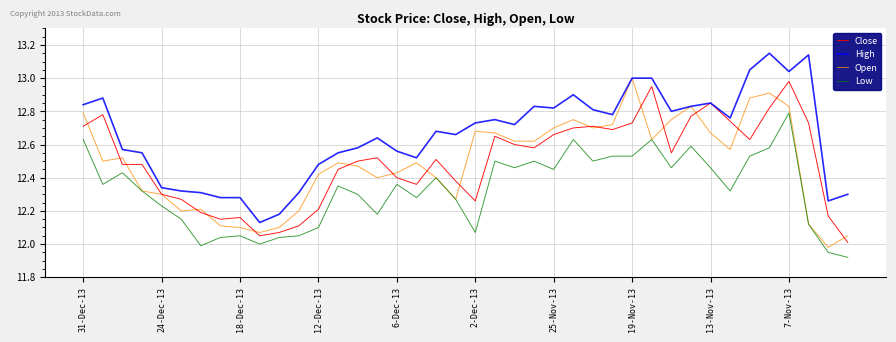

Which series has the largest total across all categories?

High